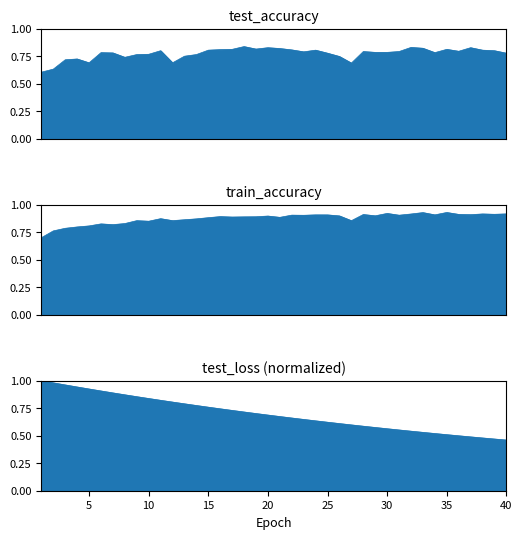

True or false: train_accuracy and test_accuracy intersect in this chart.

False